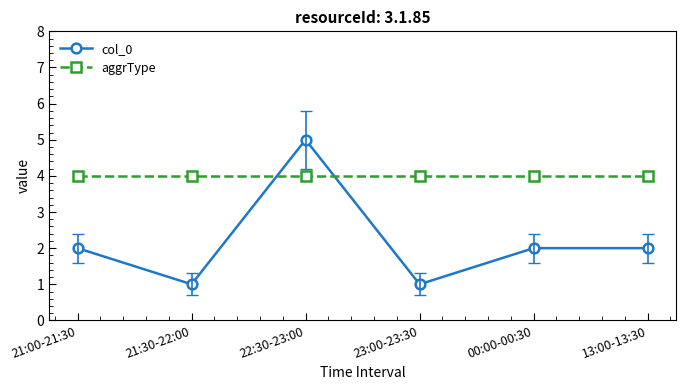

The value of col_0 at 00:00-00:30 is 1. True or false?

False